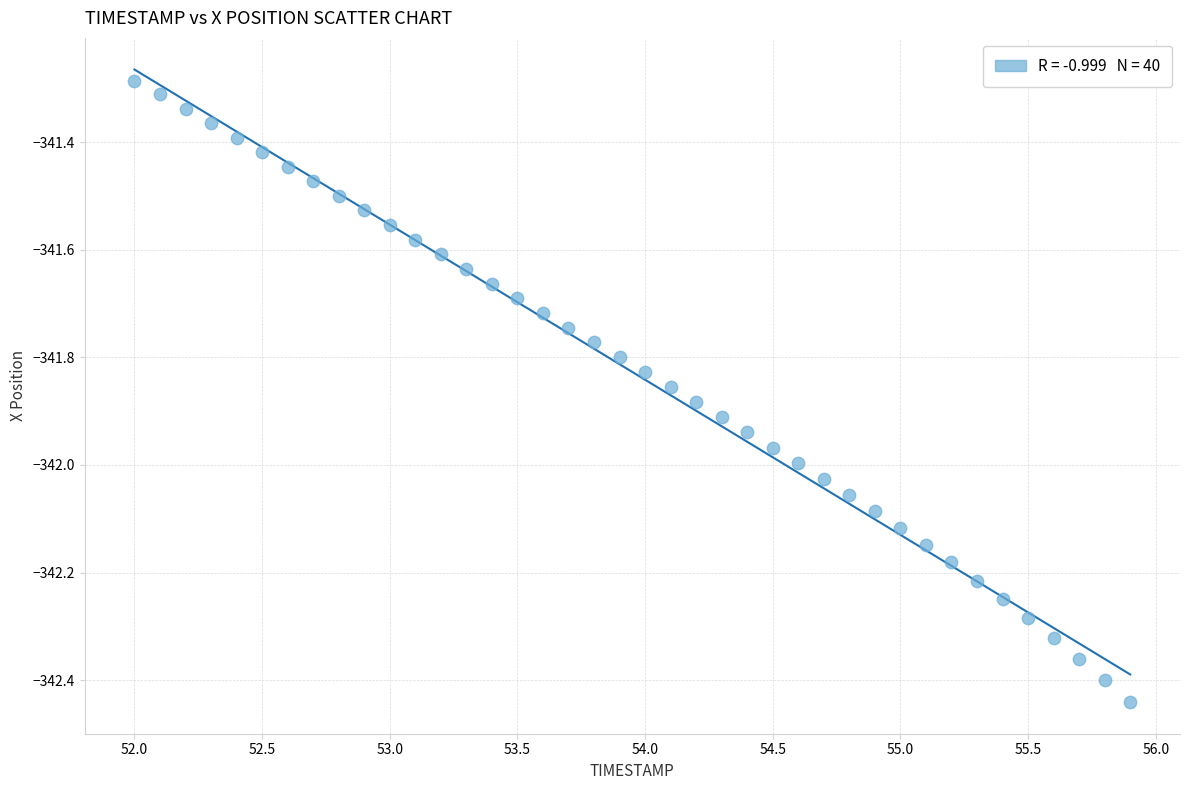

What is the range of X values (max minus min)?

3.9